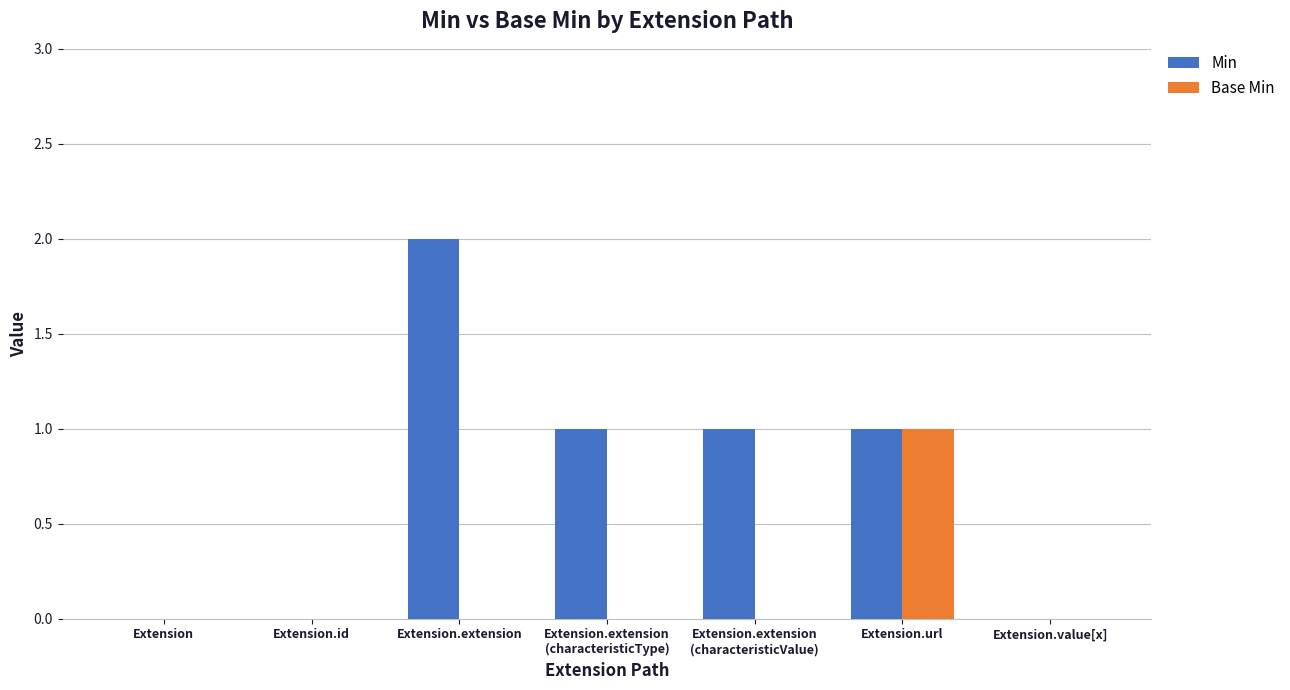

Which series changed the most between Extension.id and Extension.extension?

Min